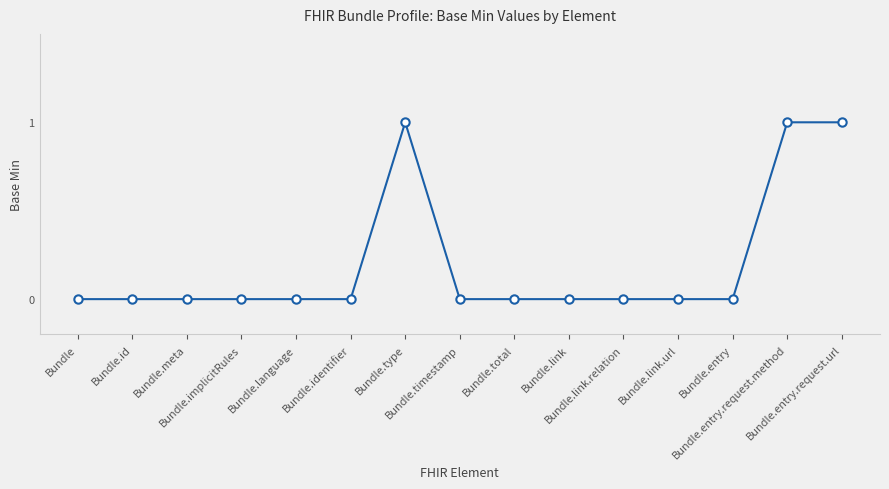

True or false: the data has more than 0 interior local peaks.

True